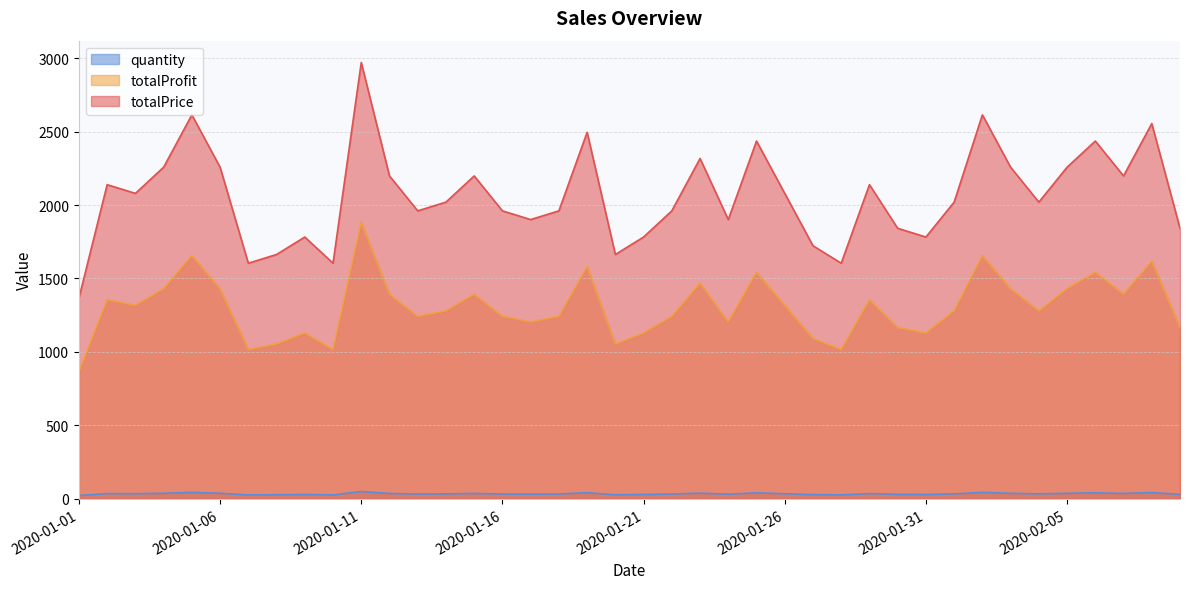

List the labels in order of totalProfit value, largest first.

2020-01-11, 2020-01-05, 2020-02-02, 2020-02-08, 2020-01-19, 2020-01-25, 2020-02-06, 2020-01-23, 2020-01-04, 2020-01-06, 2020-02-03, 2020-02-05, 2020-01-12, 2020-01-15, 2020-02-07, 2020-01-02, 2020-01-29, 2020-01-03, 2020-01-26, 2020-01-14, 2020-02-01, 2020-02-04, 2020-01-13, 2020-01-16, 2020-01-18, 2020-01-22, 2020-01-17, 2020-01-24, 2020-01-30, 2020-02-09, 2020-01-09, 2020-01-21, 2020-01-31, 2020-01-27, 2020-01-08, 2020-01-20, 2020-01-07, 2020-01-10, 2020-01-28, 2020-01-01